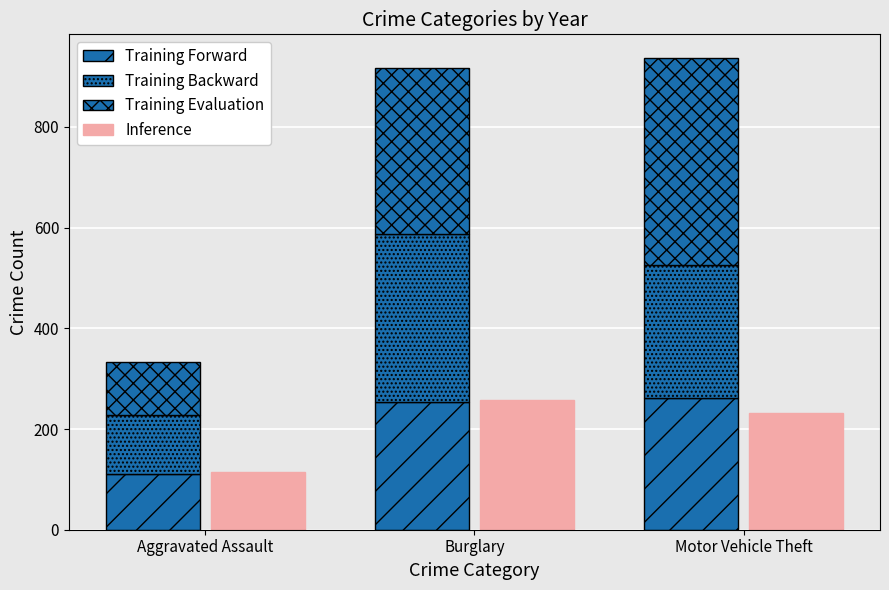

True or false: Inference has a value of 257 at Burglary.

True